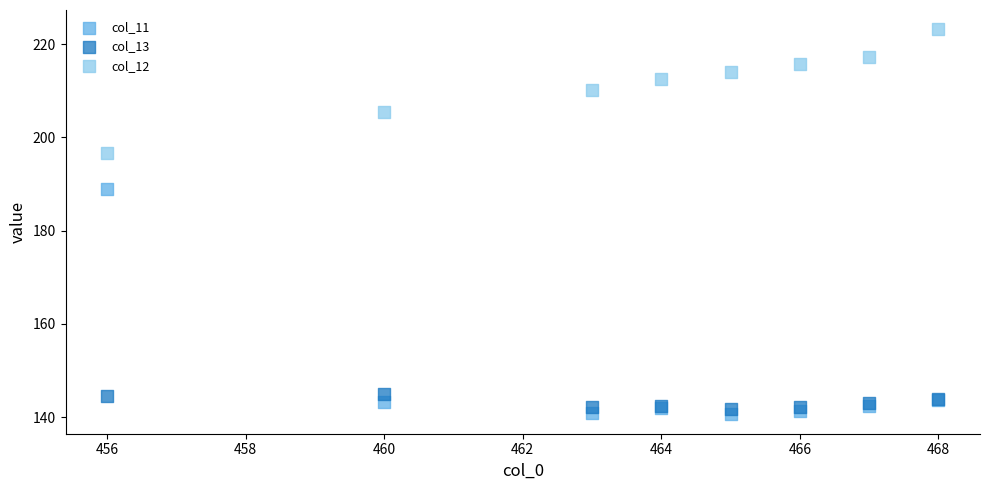

What is the X range (max minus min) for the scatter plot?

12.0